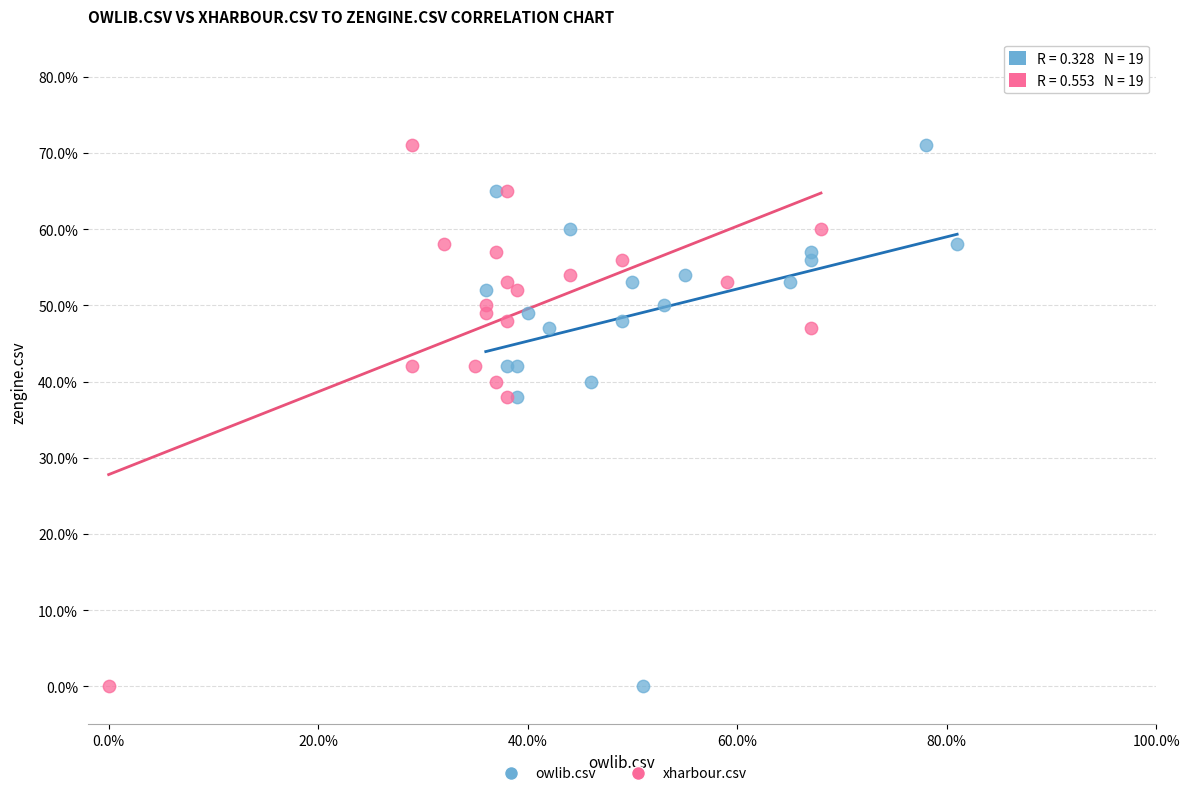

What are all the series names shown in the legend?

owlib.csv, xharbour.csv